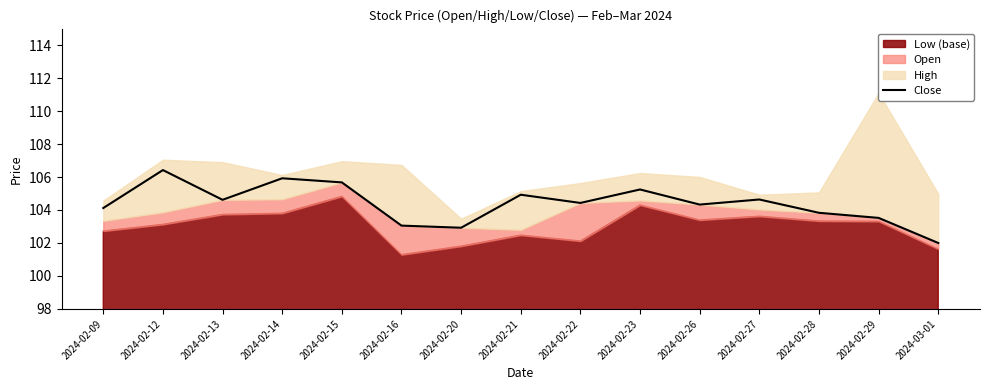

Does the chart have visible grid lines?

No